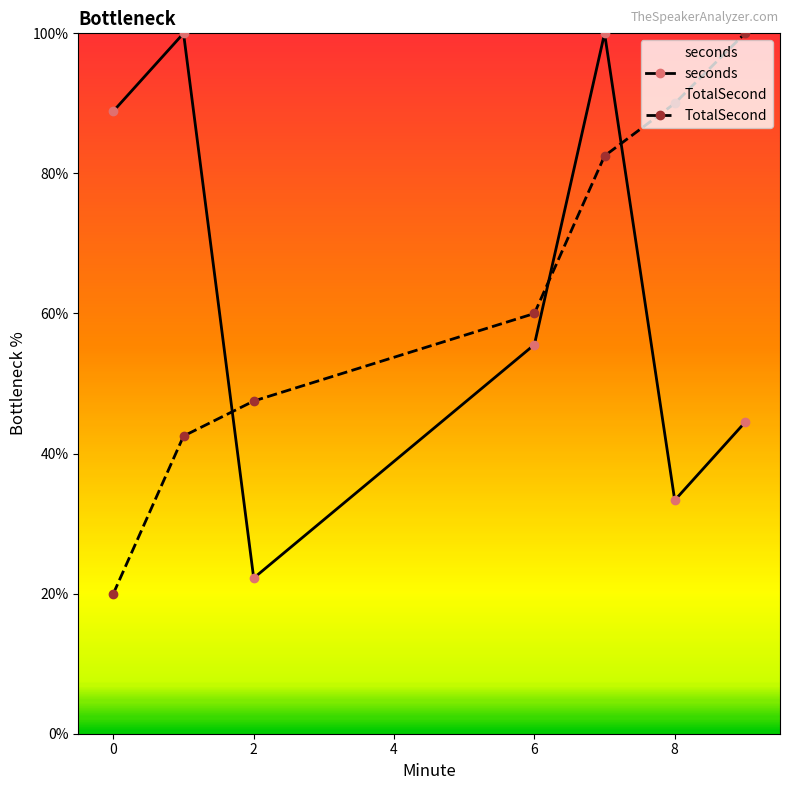

True or false: TotalSecond and seconds cross at least once.

True